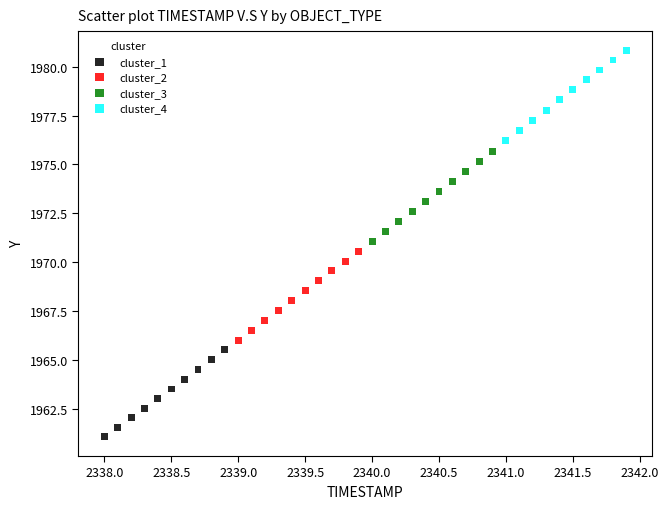

Which series contains the lowest Y value?

cluster_1